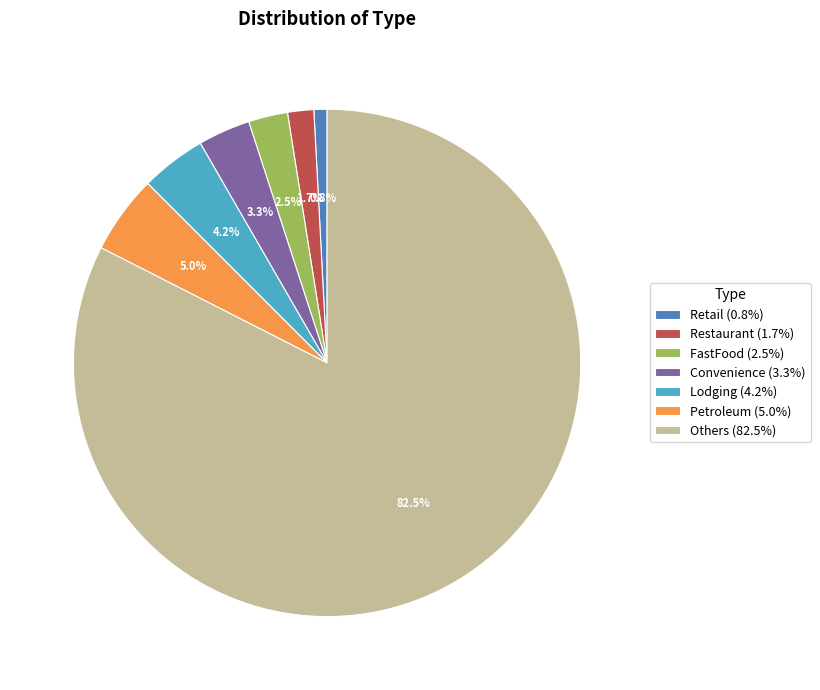

Is Retail the majority of the pie?

No